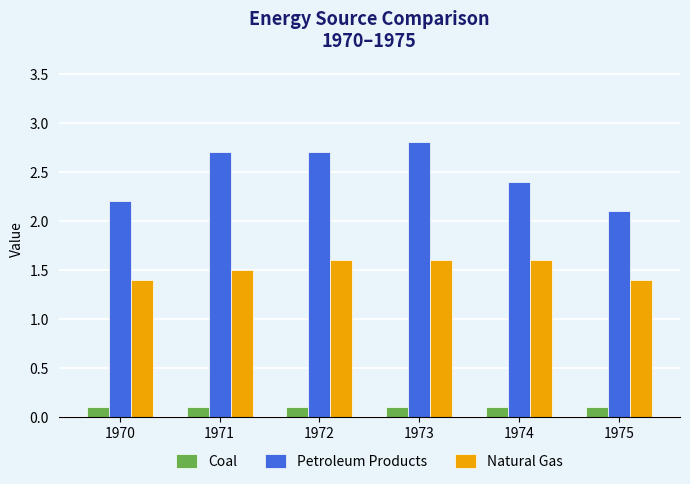

Rank the series by their average value, from lowest to highest.

Coal, Natural Gas, Petroleum Products